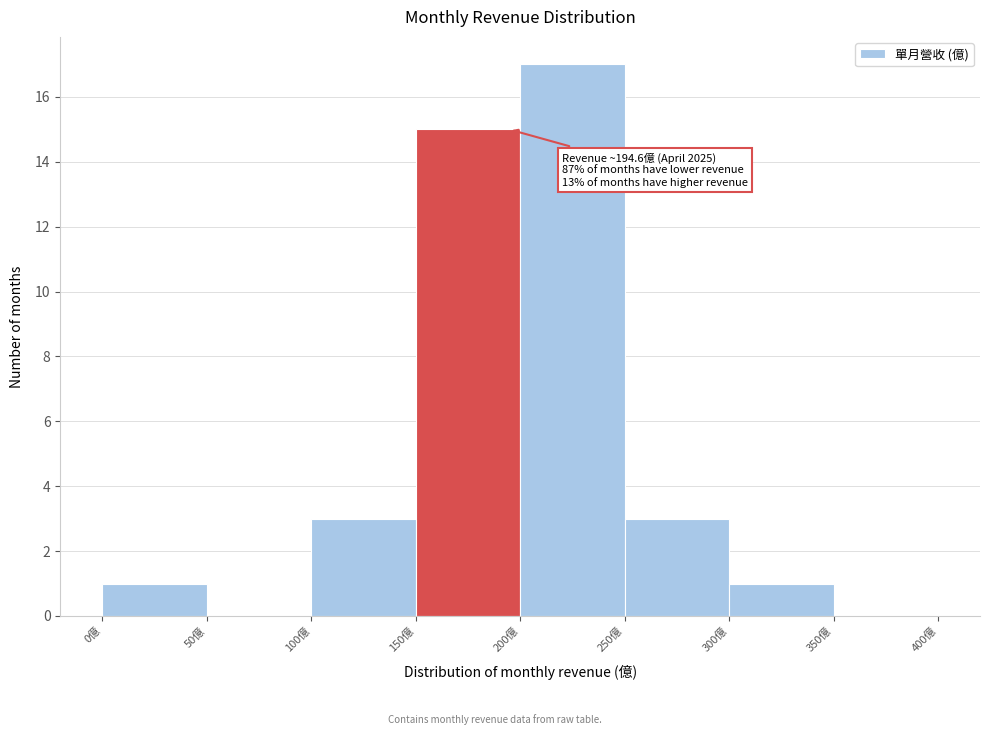

Over which range of the x-axis is the bar tallest?

200 to 250